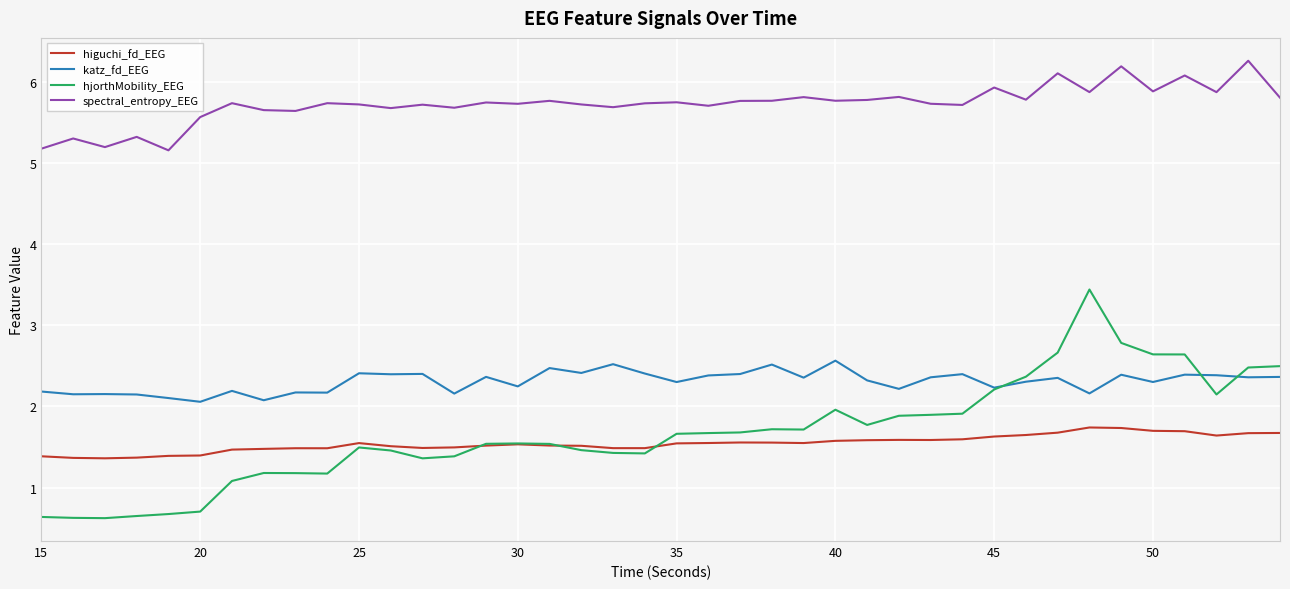

List the series in order of their peak value, lowest first.

higuchi_fd_EEG, katz_fd_EEG, hjorthMobility_EEG, spectral_entropy_EEG